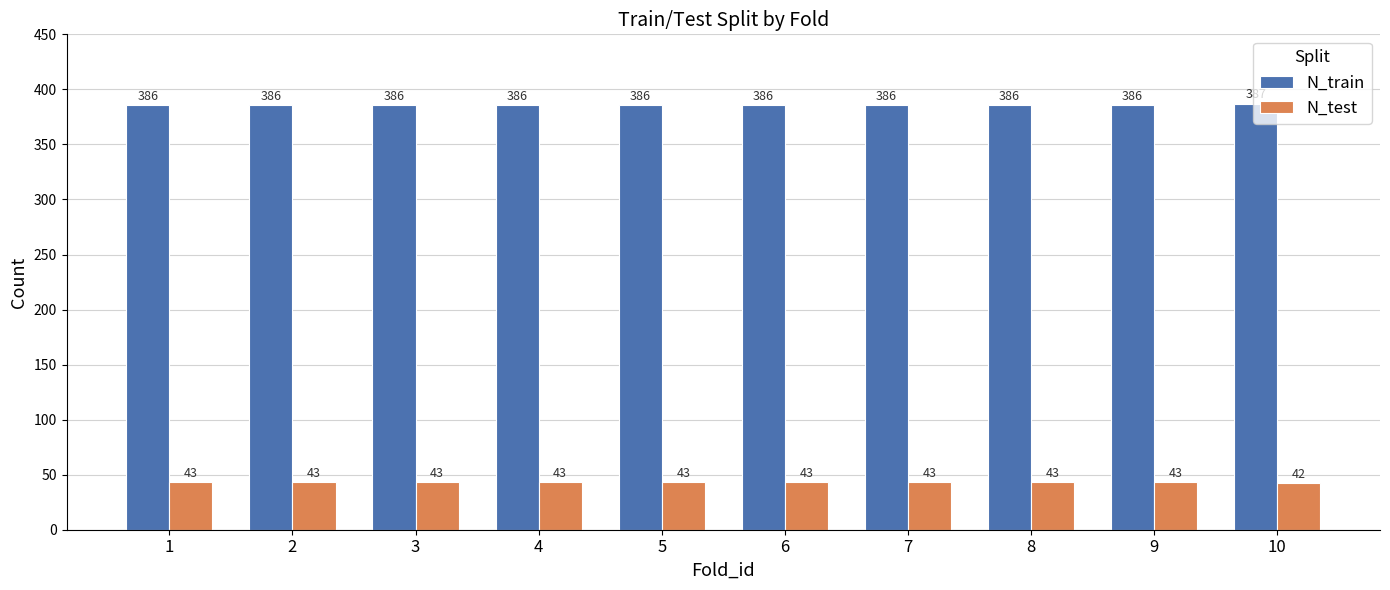

At how many categories does at least one series exceed 274?

10